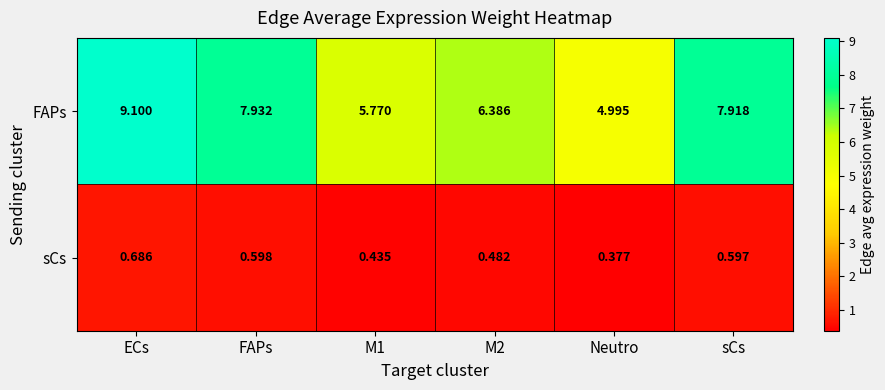

How many categories are shown in the chart?

6